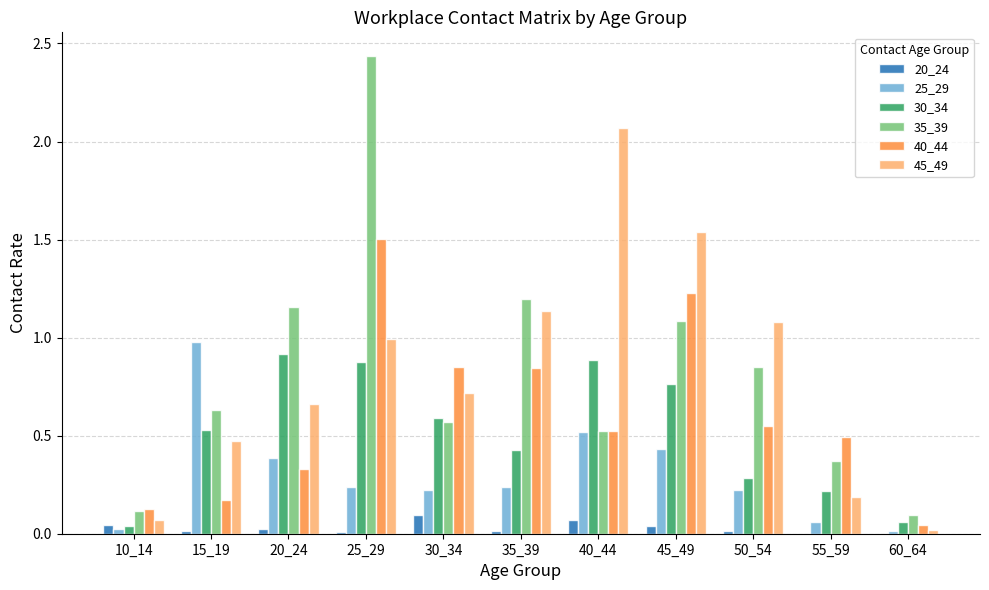

What is the sum of all 40_44 values?

6.7